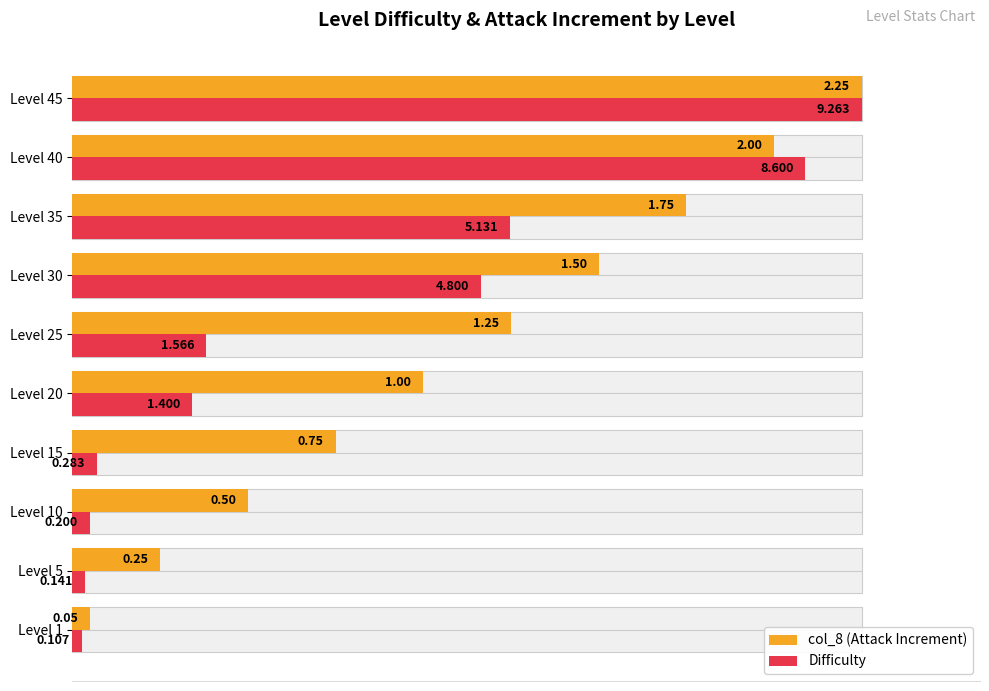

At Level 45, list the series in order from largest to smallest.

col_8 (Attack Increment), Difficulty